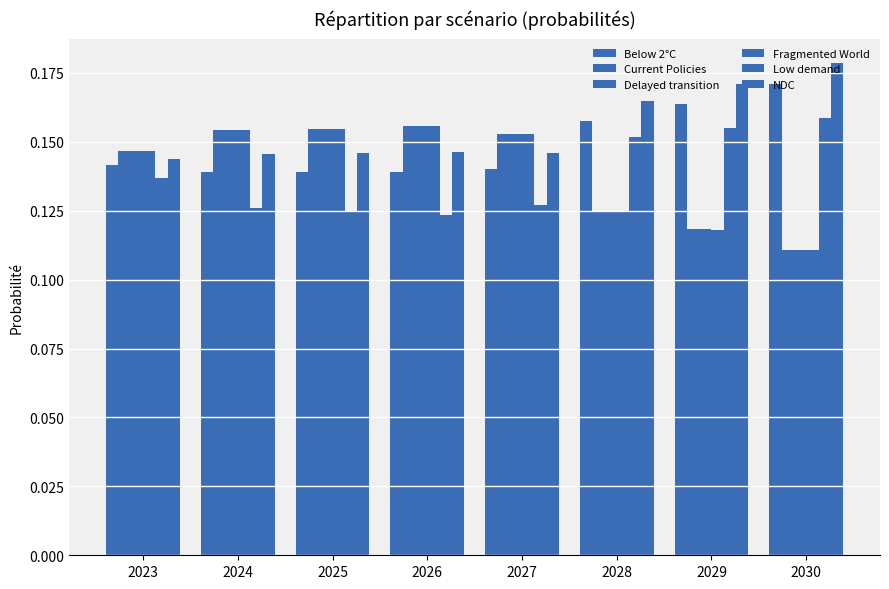

Where is Current Policies nearest to the value 0?

2030